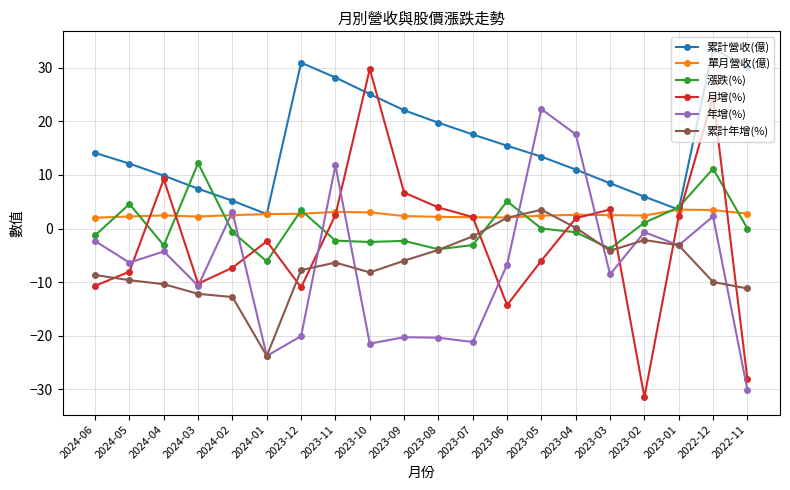

What is the difference between the maximum and minimum values in the 年增(%) series?

52.4